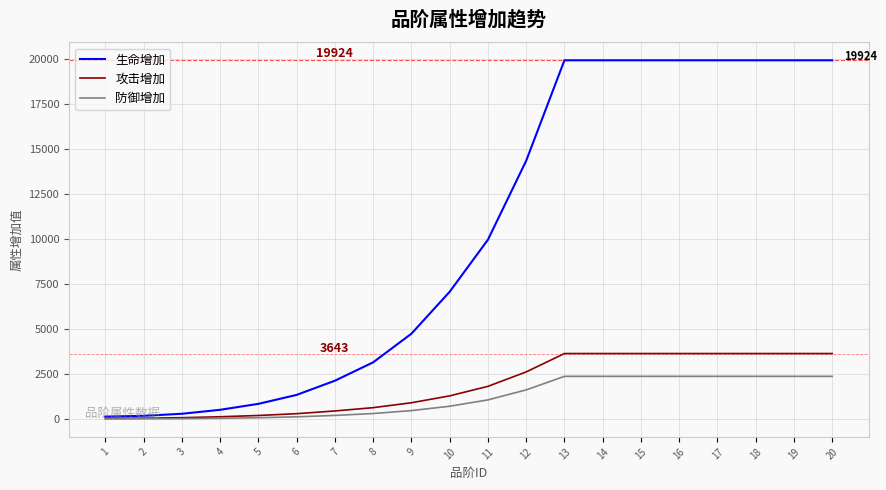

At how many categories does at least one series exceed 16249?

8